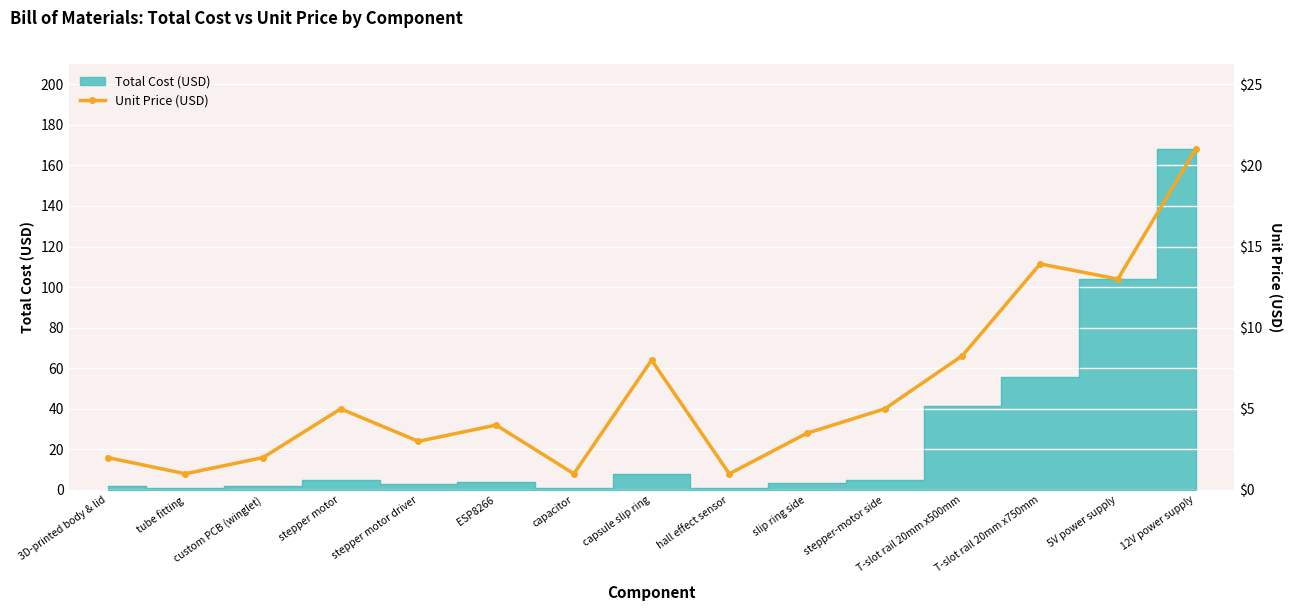

What is the label of the 12th point from the left?

T-slot rail 20mm x500mm